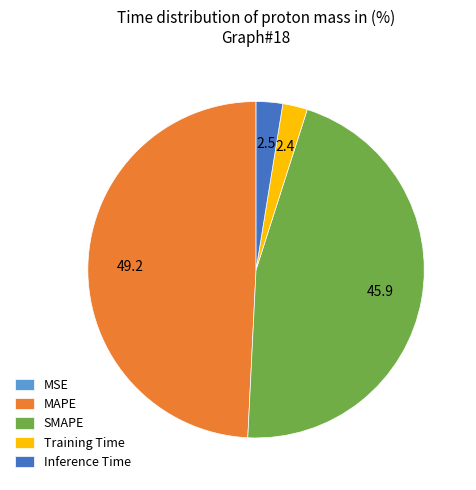

Do SMAPE and MAPE together represent more than half of the pie?

Yes